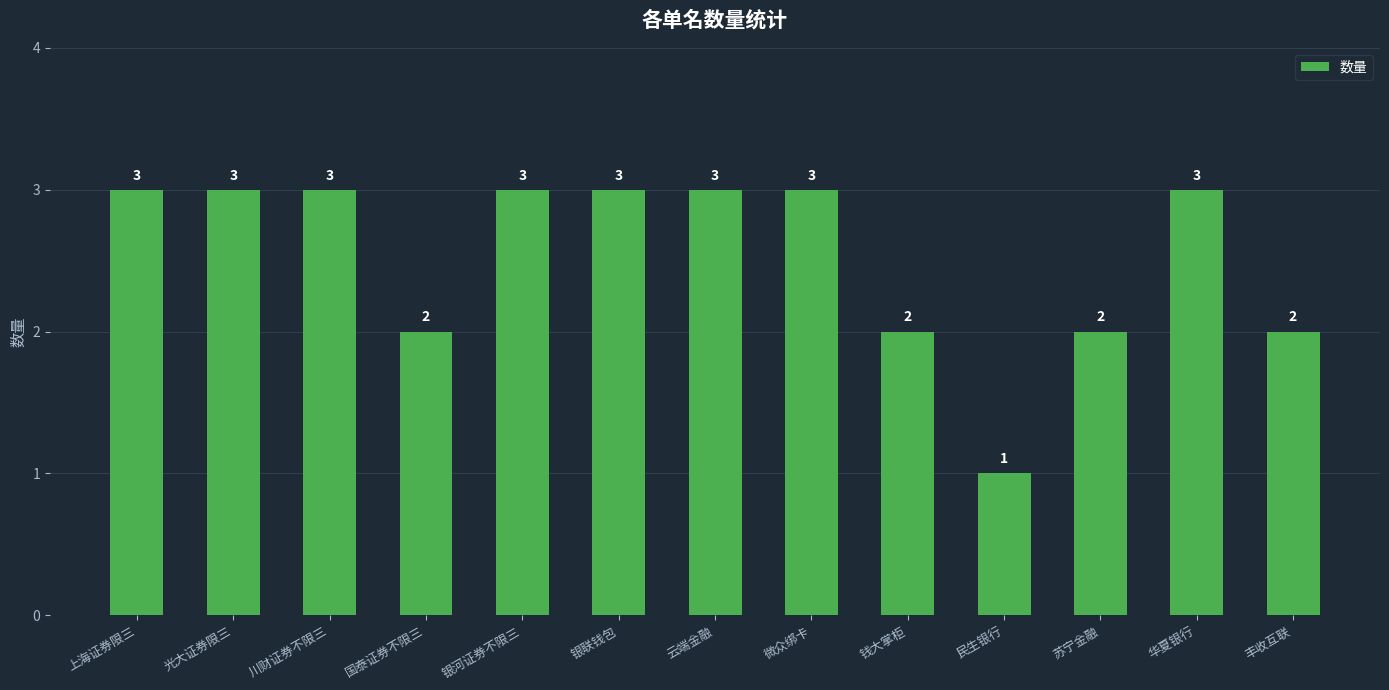

Count the number of data series in this chart.

1